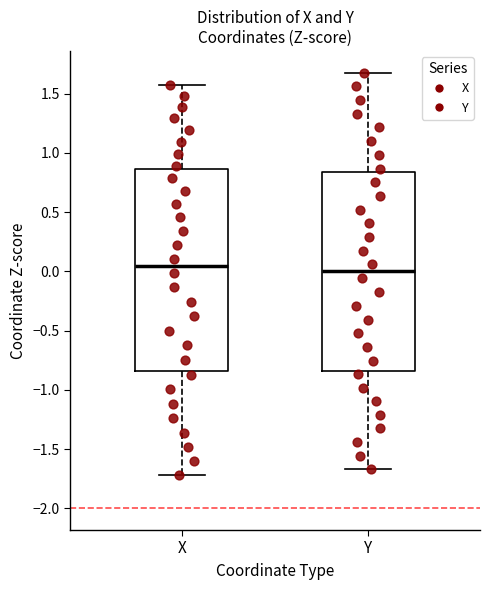

Reading left to right, read every box against the y-axis: the position of its median line, the range the box covers, and the ends of its whiskers. The values are not printed on the chart, so give them approximately, as read against the axis.

X: median 0.05, box -0.85 to 0.85, whiskers -1.70 to 1.60
Y: median 0.00, box -0.85 to 0.85, whiskers -1.65 to 1.70